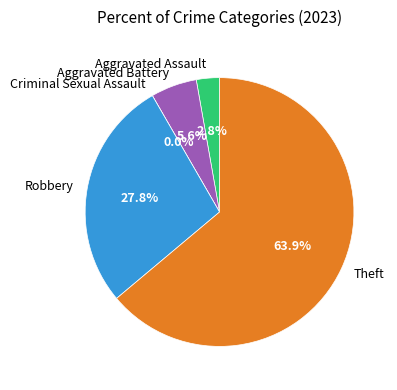

Is there a majority slice in this chart?

Yes